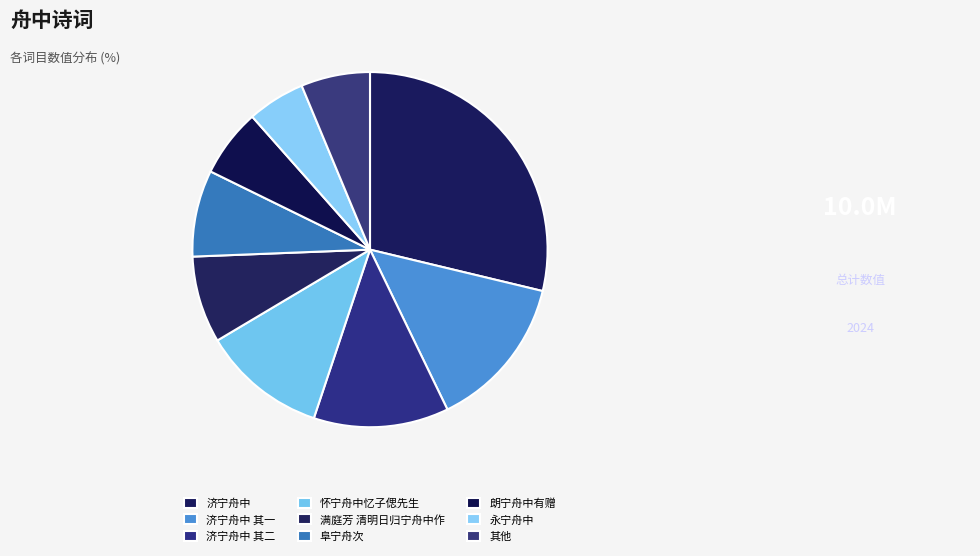

Is 怀宁舟中忆子偲先生 the majority of the pie?

No